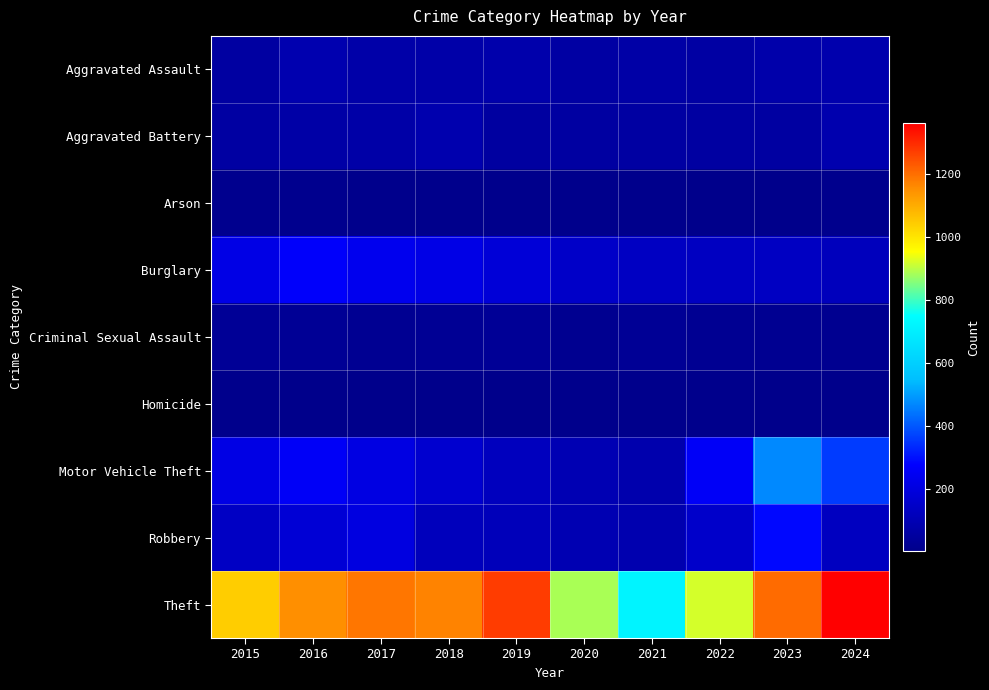

What is the difference between the highest and lowest values at 2015?

1036